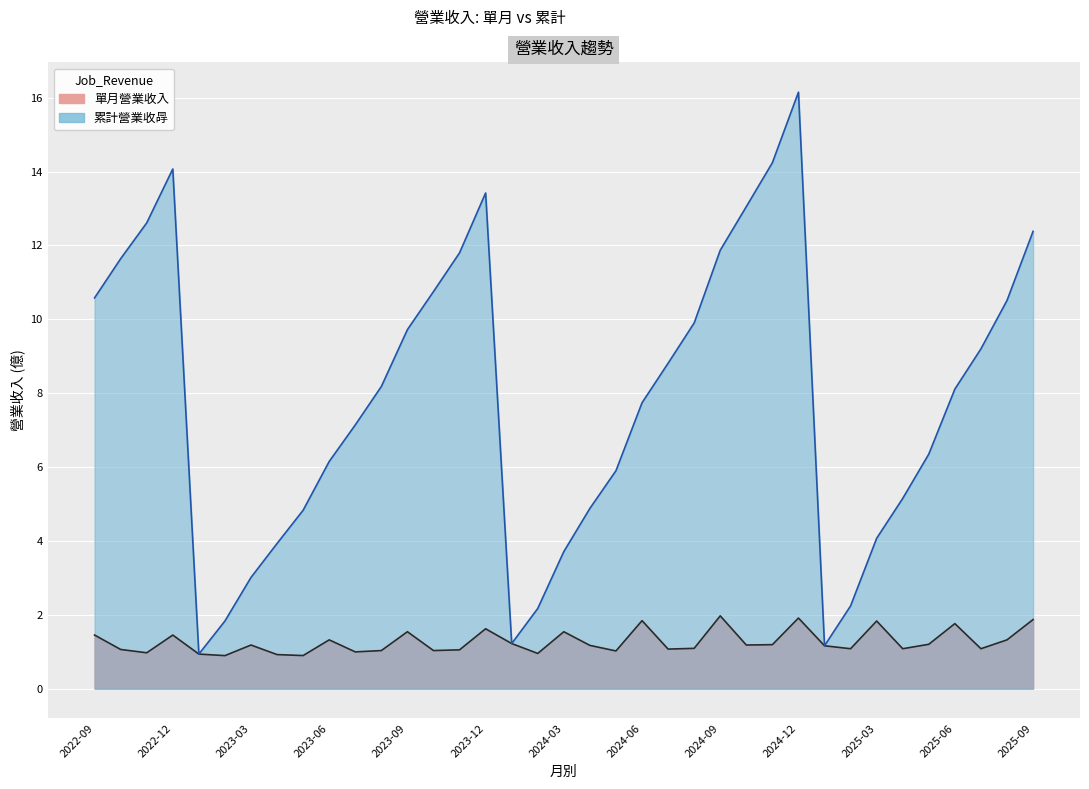

Count the number of data series in this chart.

2